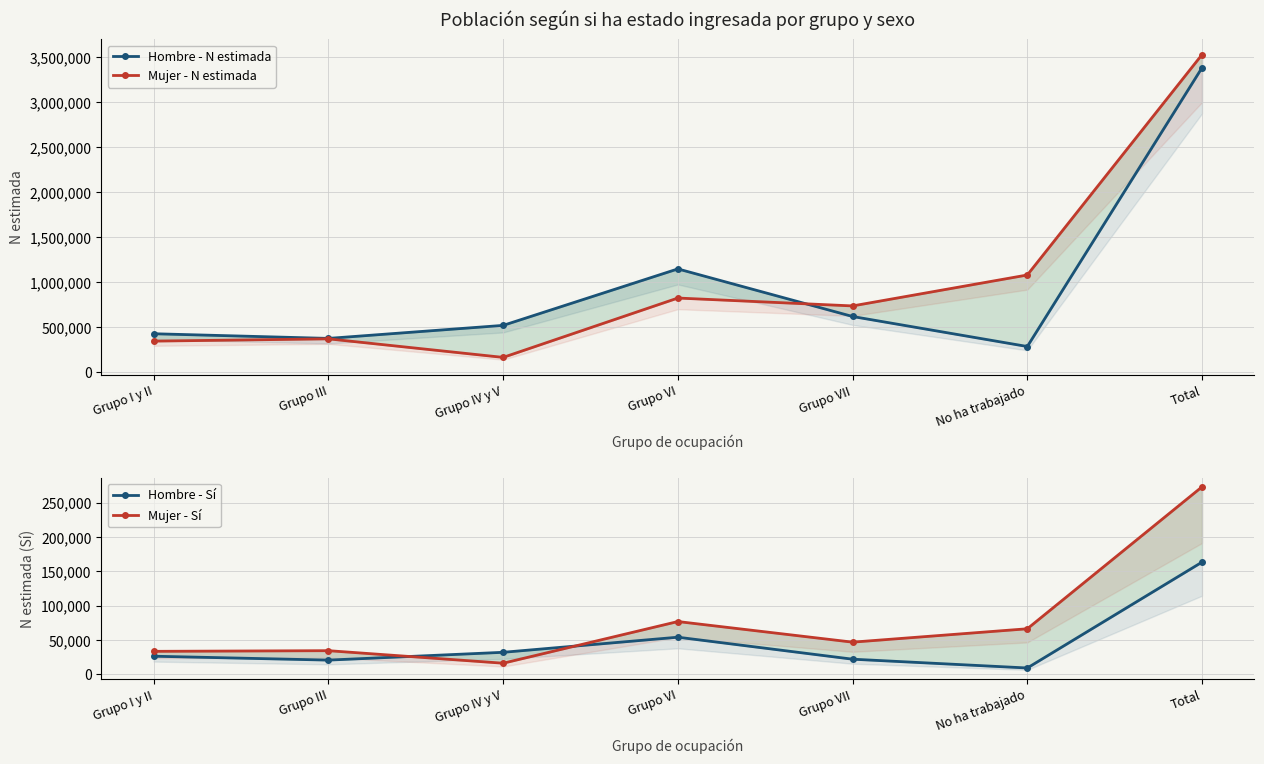

True or false: Hombre - N estimada has more than 2 interior local peaks.

False